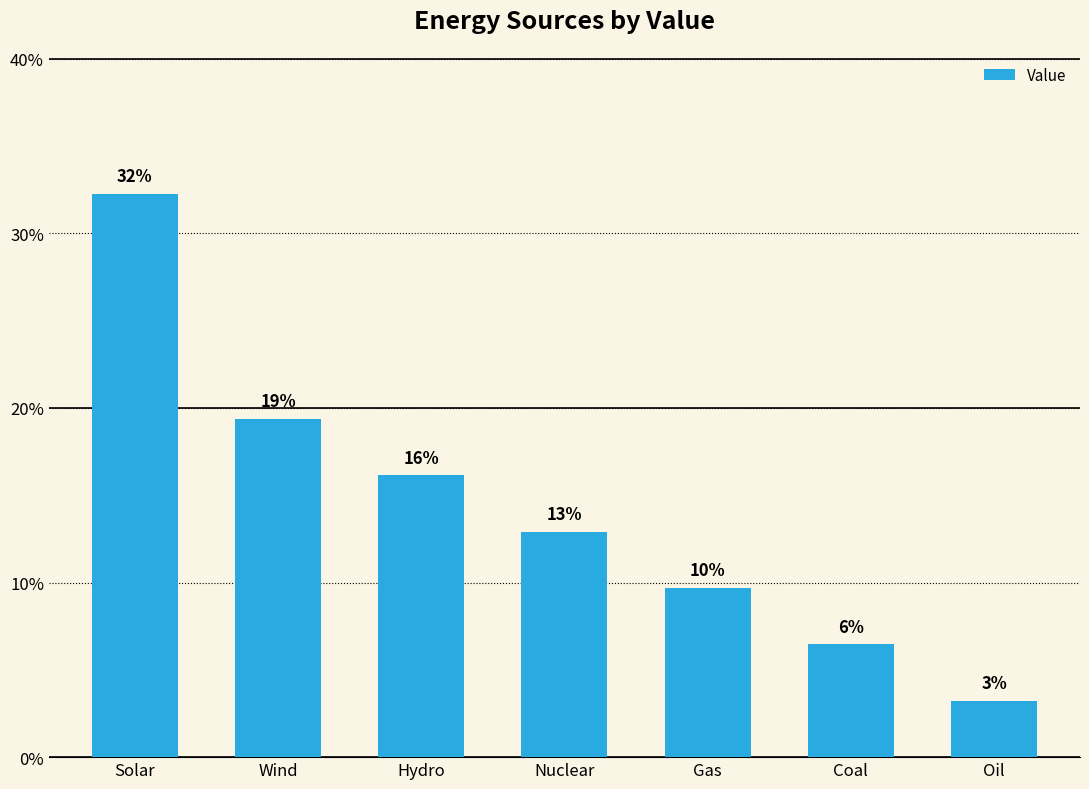

Are the bars horizontal?

No